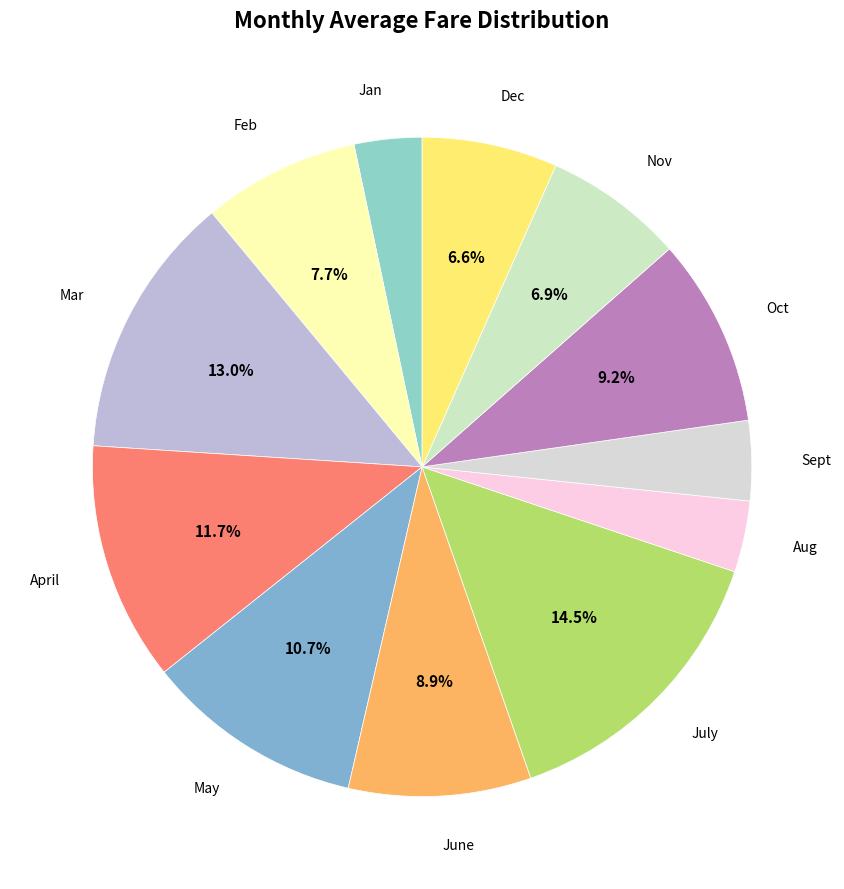

What is the total percentage of Mar and April?

24.7%